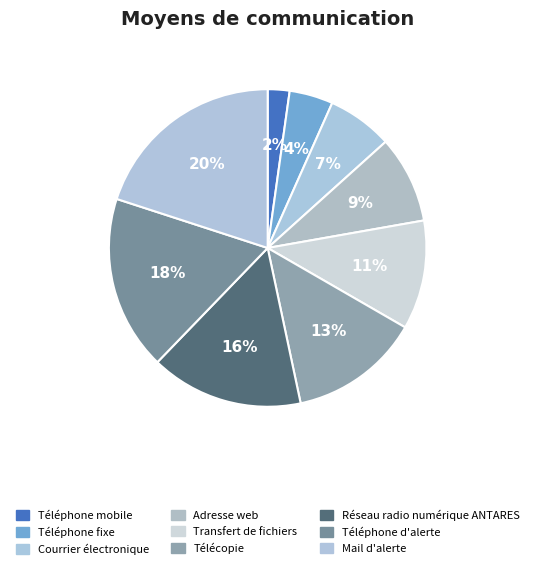

Count the number of slices in the pie.

9